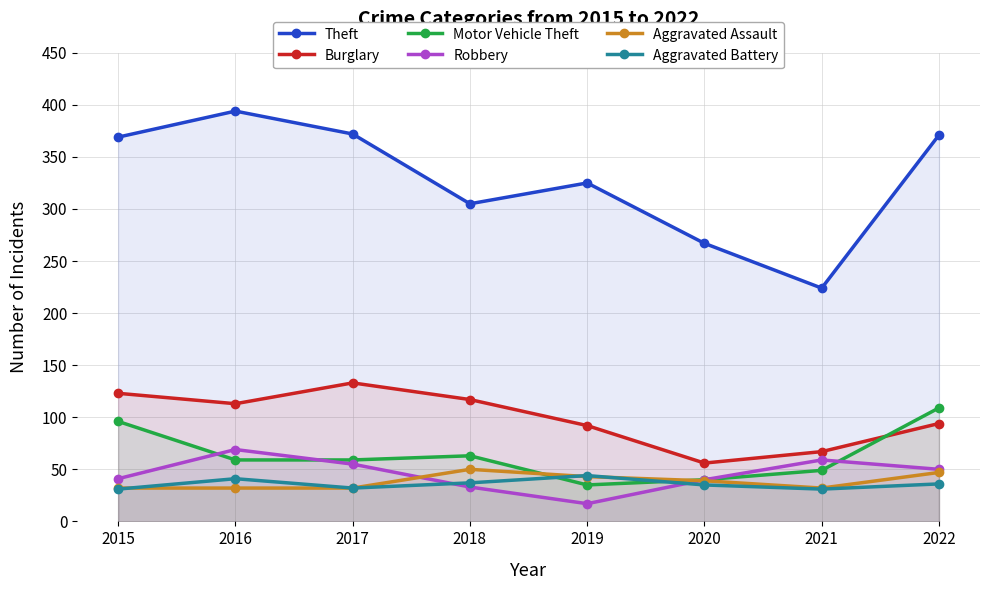

At which category does the chart reach its minimum across all series?

2019